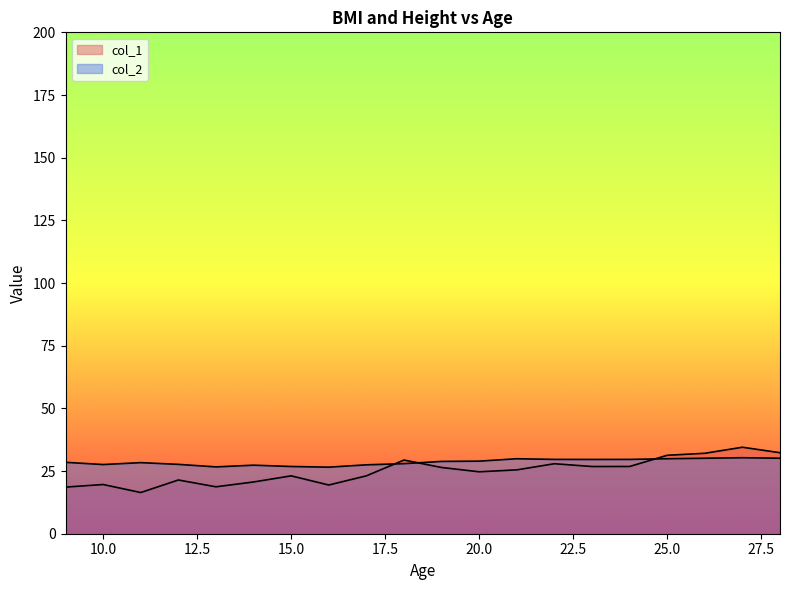

Rank the series by their average value, from lowest to highest.

col_1, col_2